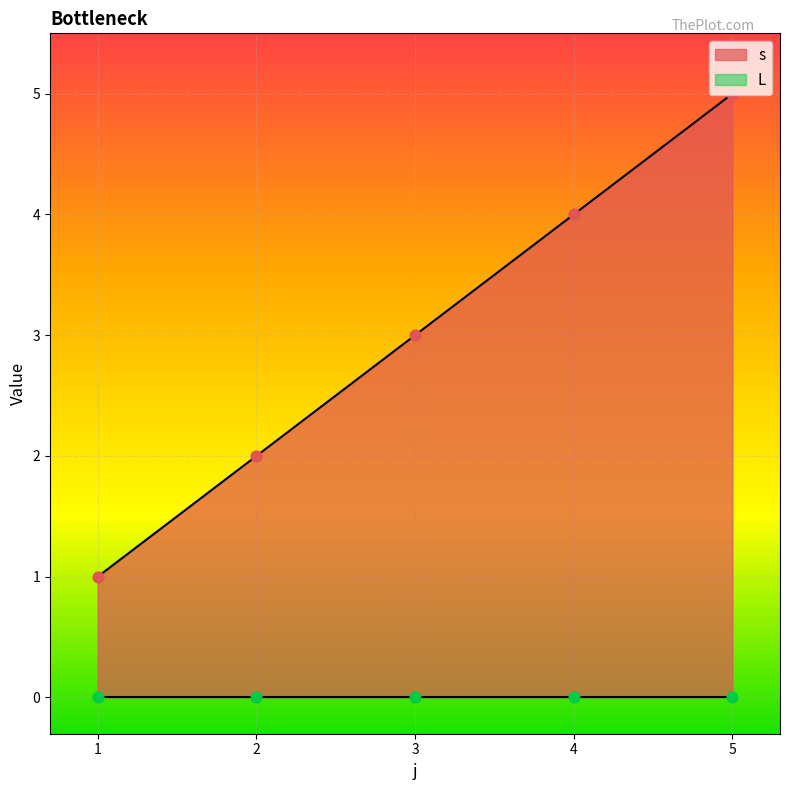

What is the change in value from 3 to 5?

+2